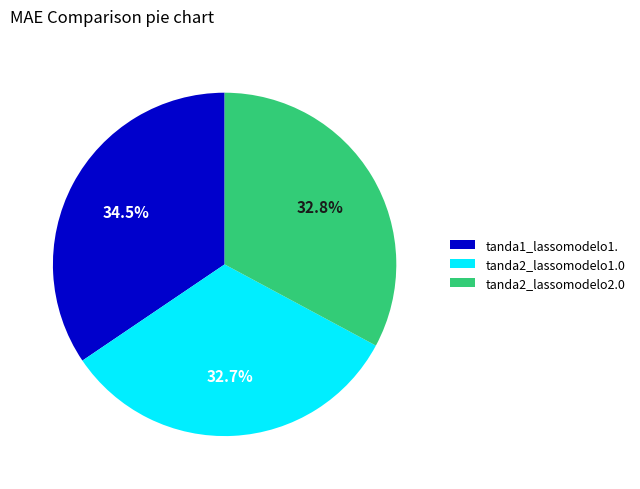

How many slices are in this pie chart?

3